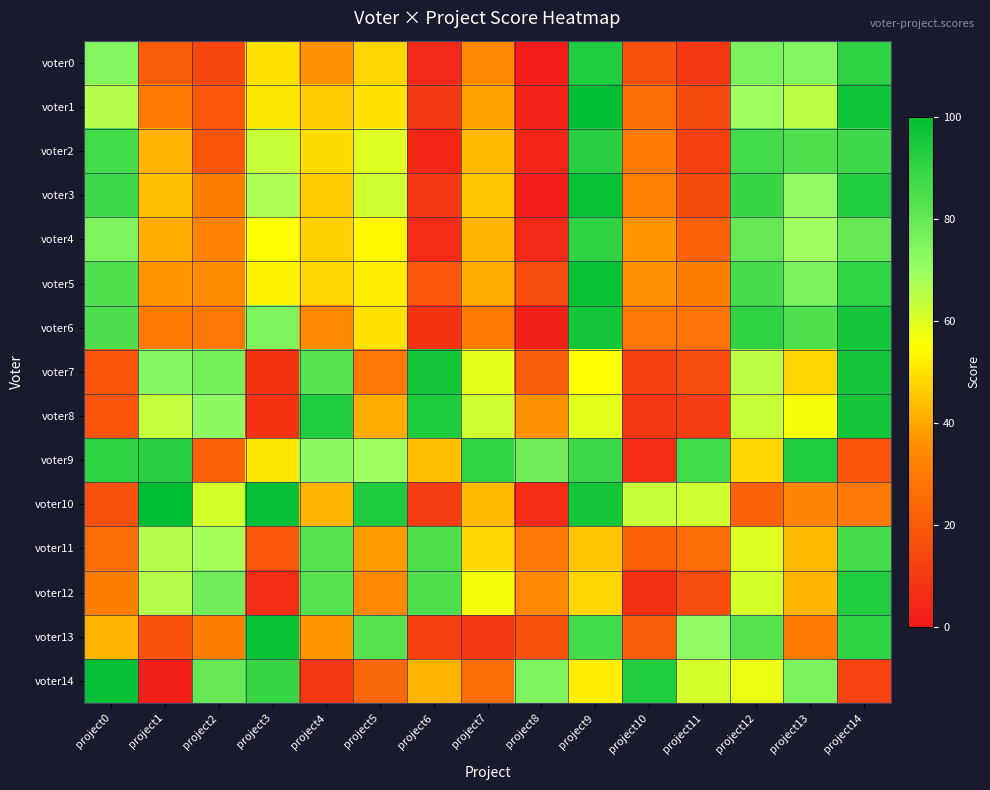

Count the number of categories in the chart.

15